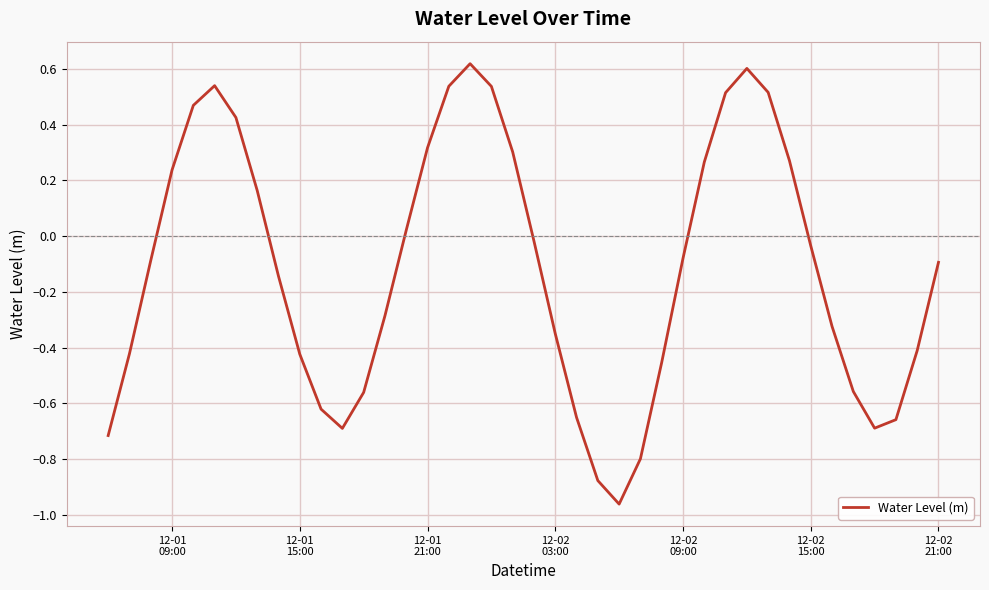

What is the difference between the maximum and minimum values?

1.6